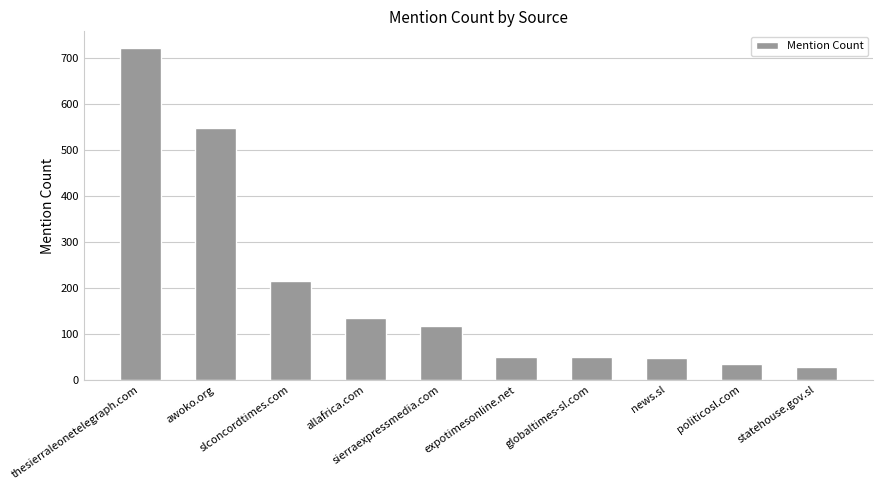

True or false: the data shows 134 at allafrica.com.

True